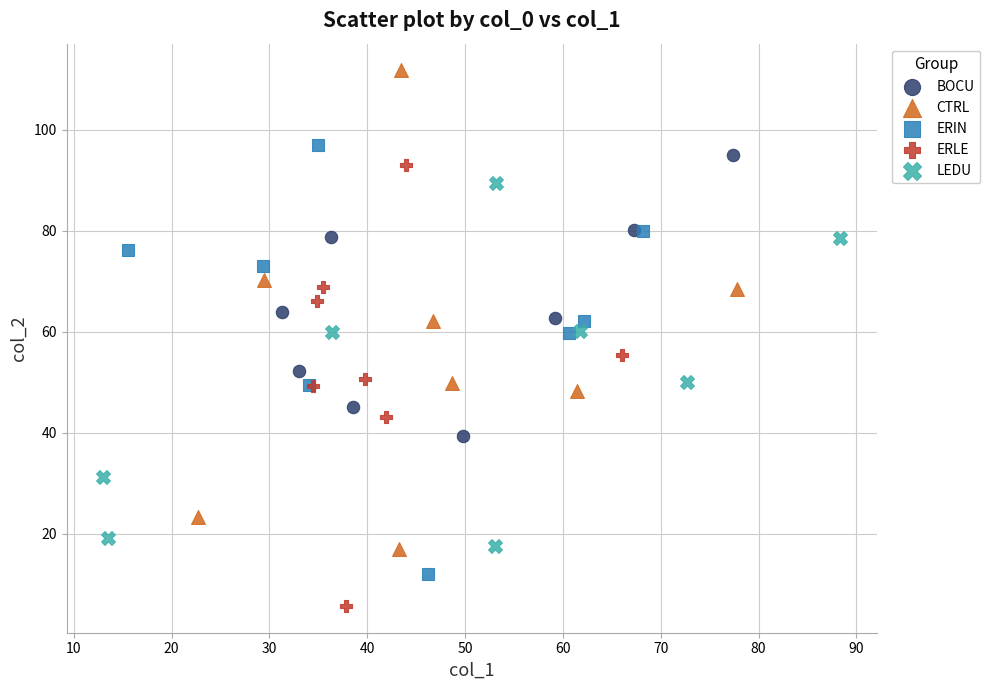

Which series reaches the maximum Y coordinate?

CTRL